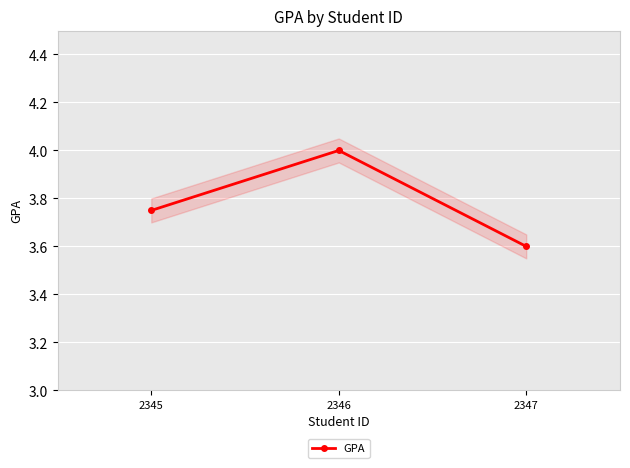

Reading right to left, transcribe all the data shown in this chart.

3.6	4.0	3.8